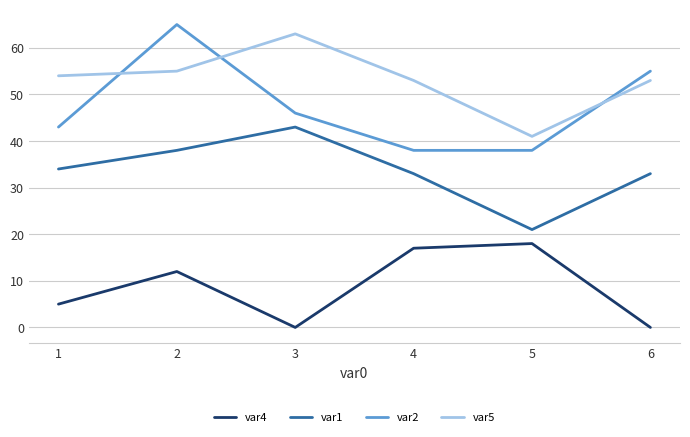

Is the value of var2 at 3 greater than the value of var5 at 1?

No